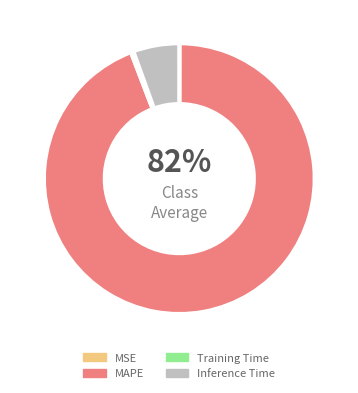

What is the total percentage of MSE and Inference Time?

5.5%